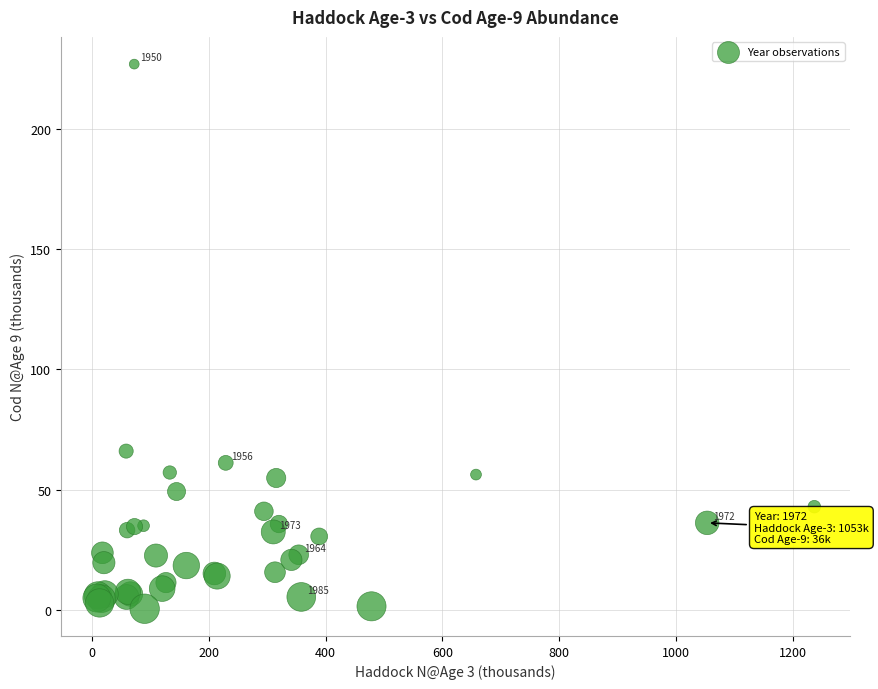

What Y value in the scatter plot is closest to 113?

66.0